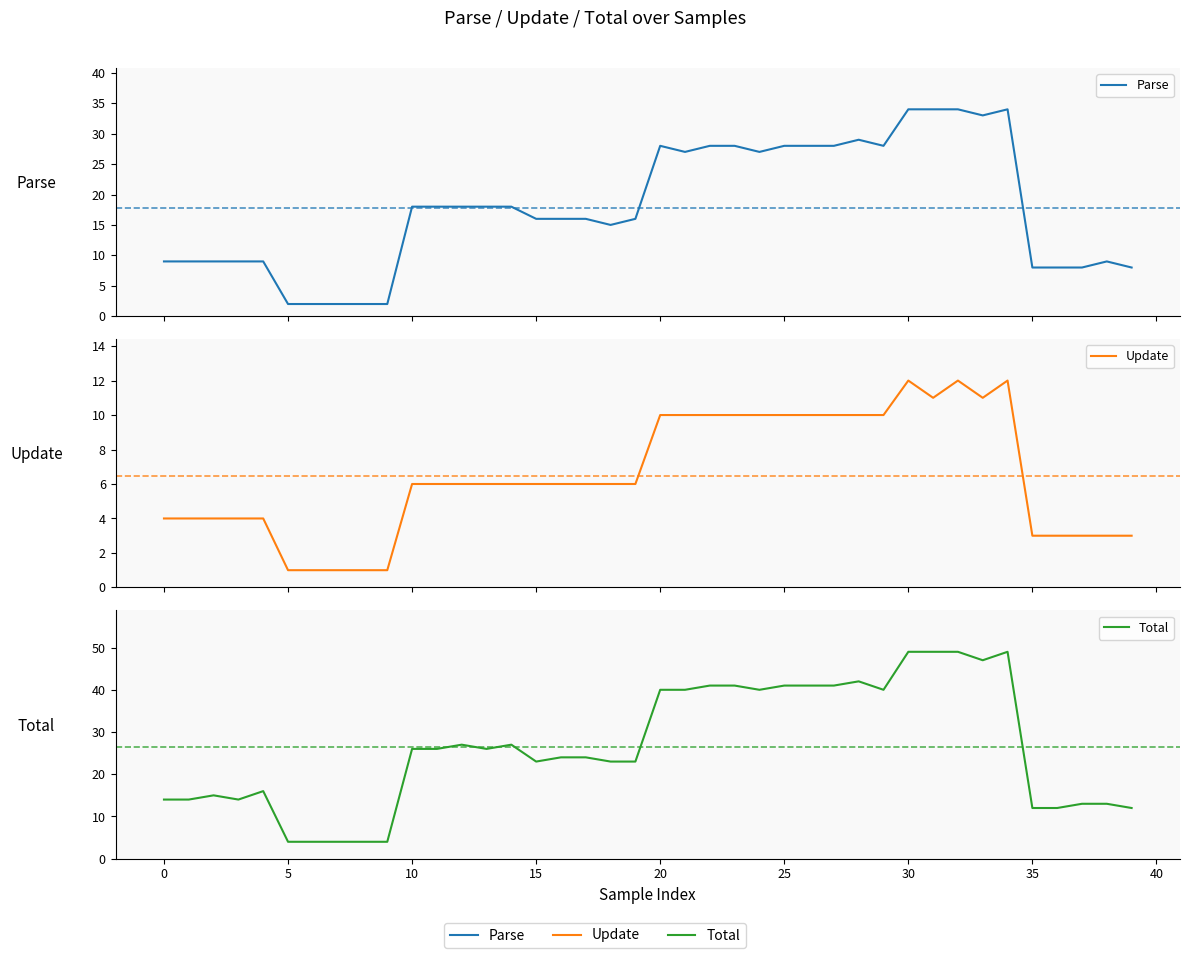

What is the label of the 10th point from the right?

30